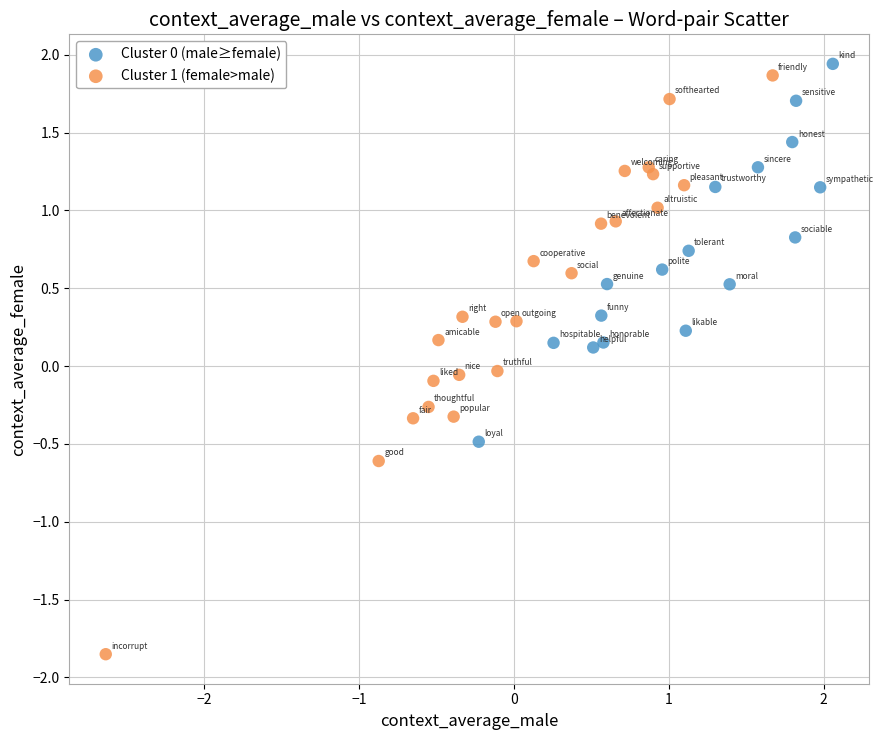

Which series contains the lowest Y value?

Cluster 1 (female>male)